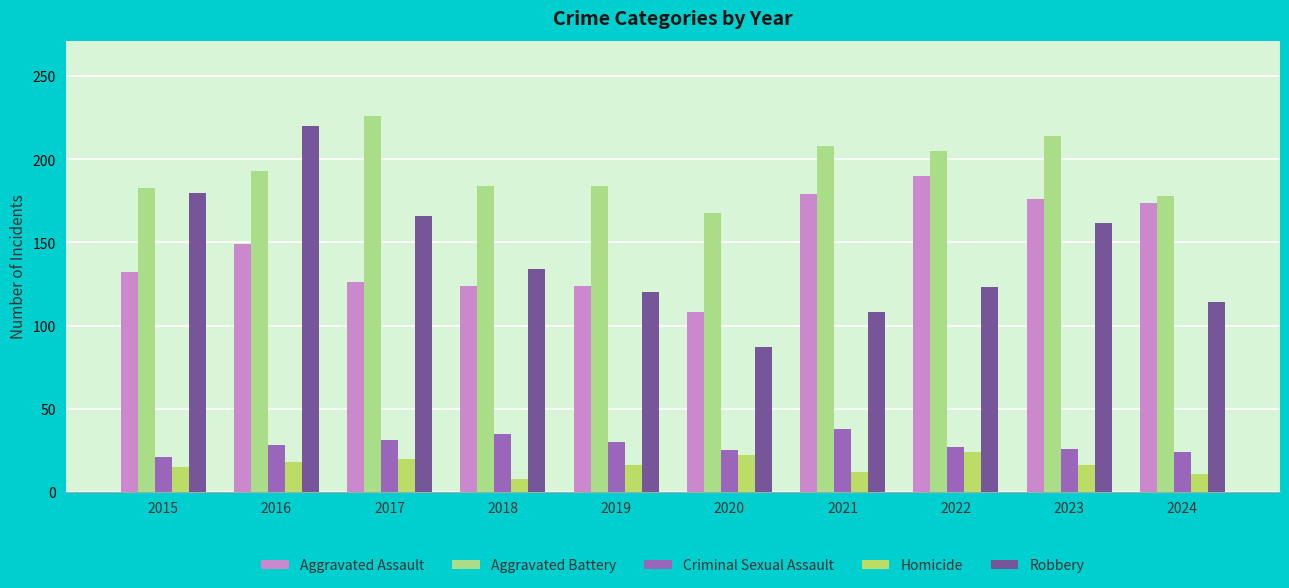

What is the difference between the second highest and minimum values in the Aggravated Assault series?

71